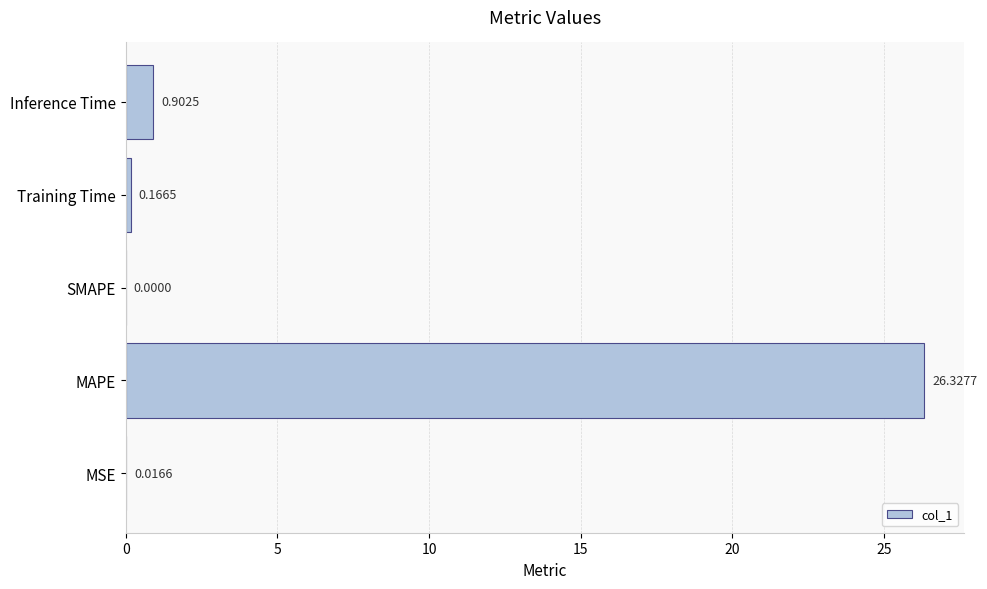

What is the greatest value displayed?

26.3